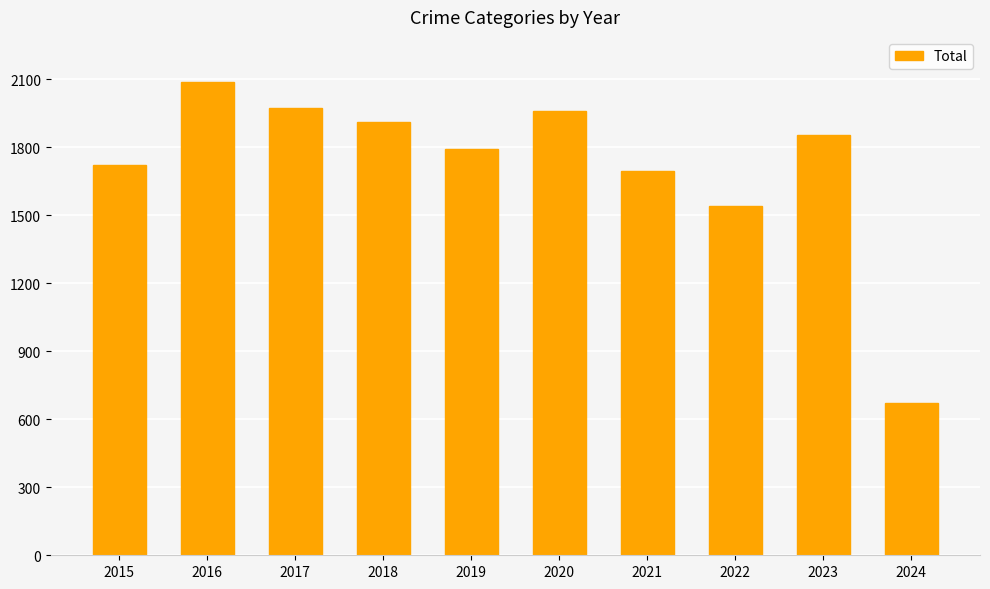

What is the change in value from 2020 to 2024?

-1286